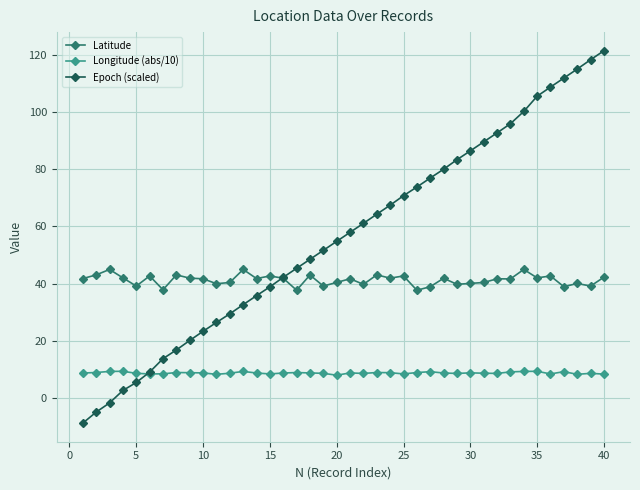

After their last crossing, which series has the higher values: Longitude (abs/10) or Epoch (scaled)?

Epoch (scaled)